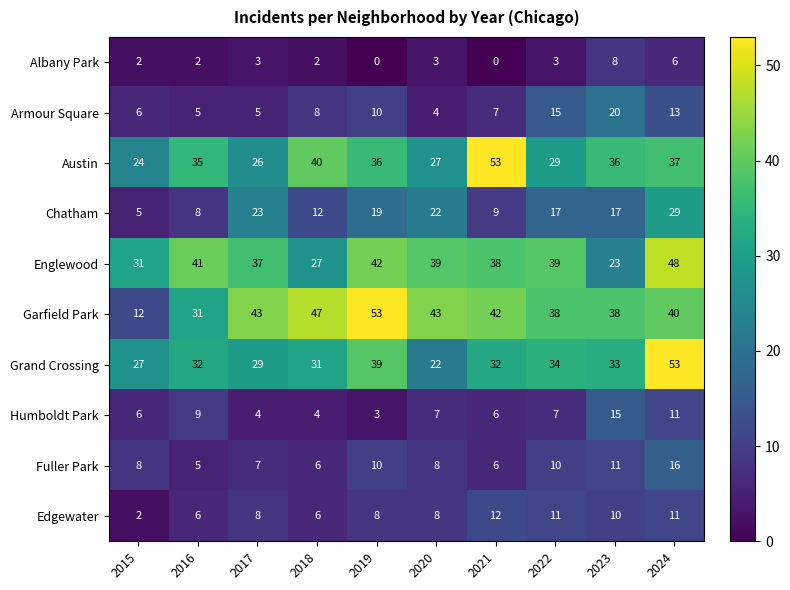

Between 2017 and 2024, which series saw the biggest shift?

Grand Crossing